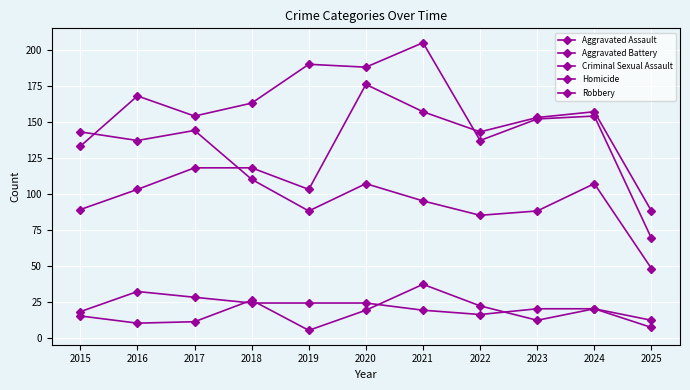

Count the number of data series in this chart.

5